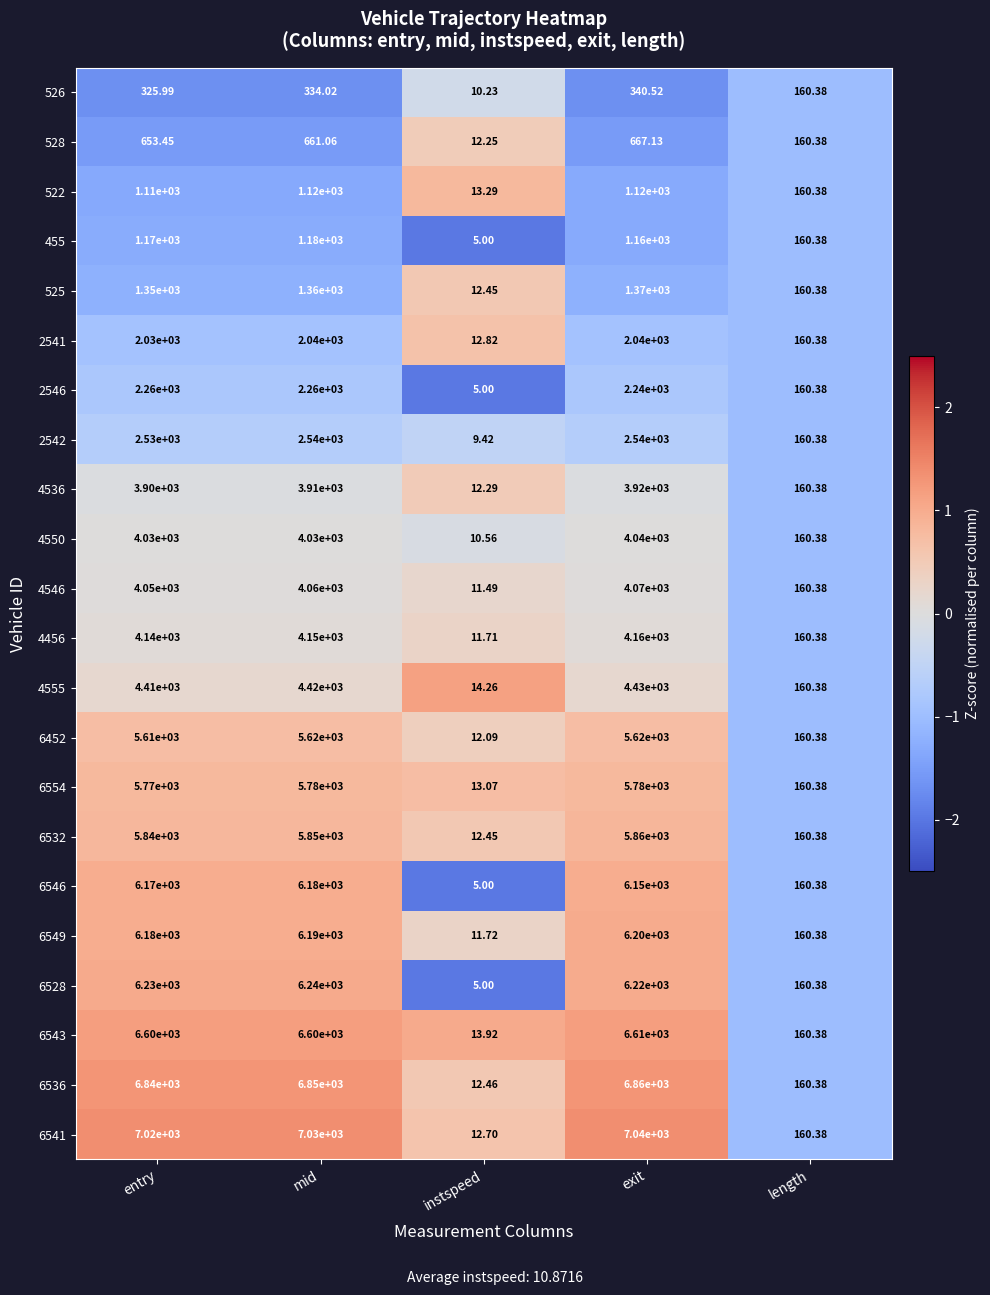

At which category does the chart reach its peak across all series?

exit